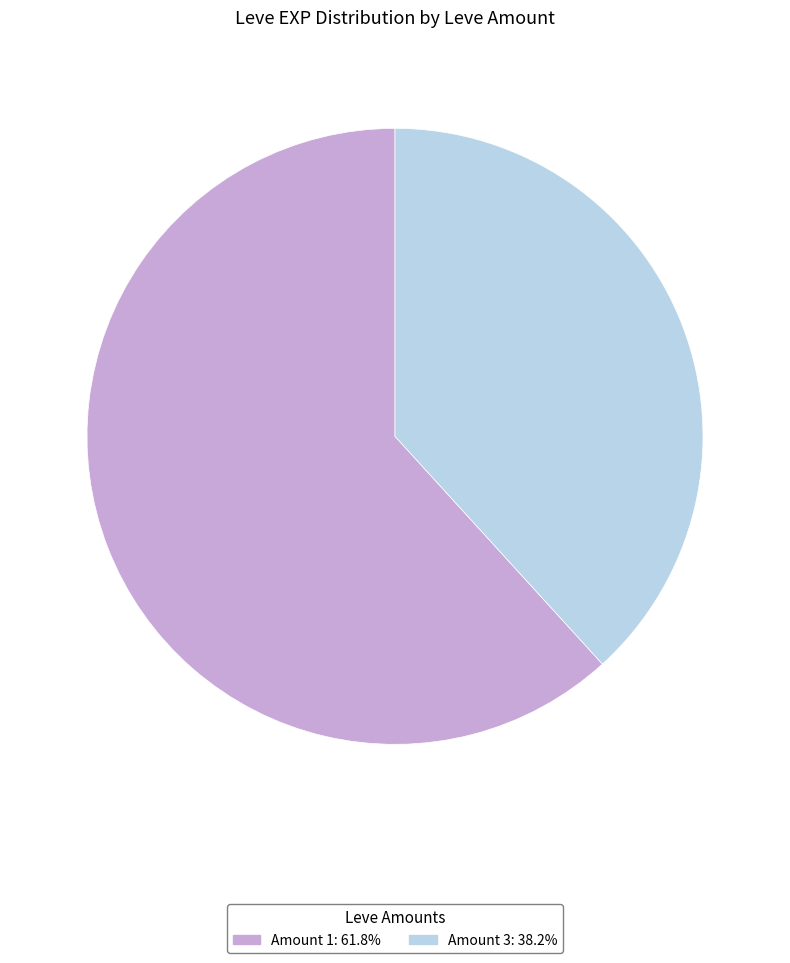

Do Amount 1: 61.8% and Amount 3: 38.2% together represent more than half of the pie?

Yes